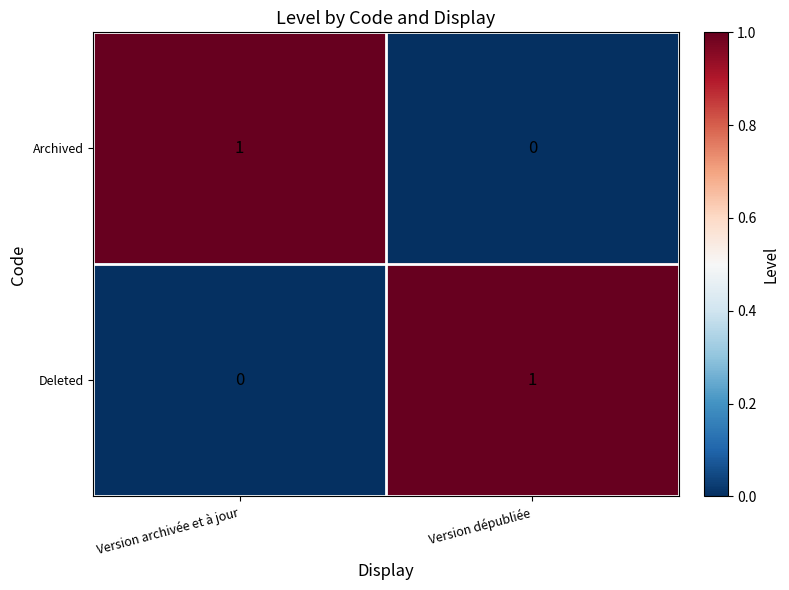

True or false: Archived has a value of 0 at Version dépubliée.

True